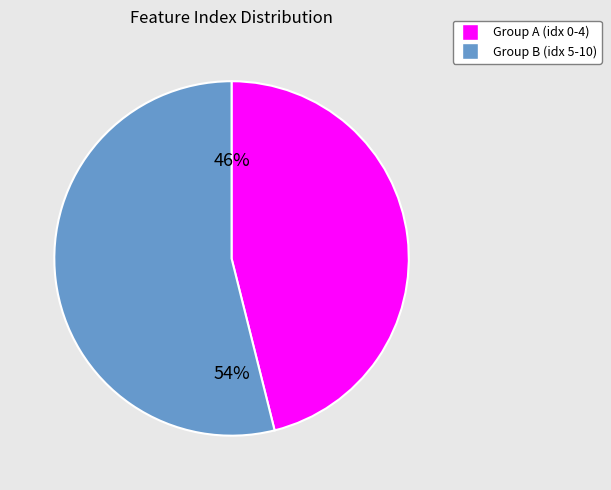

Which category has the biggest portion of the pie?

Group B (idx 5-10)